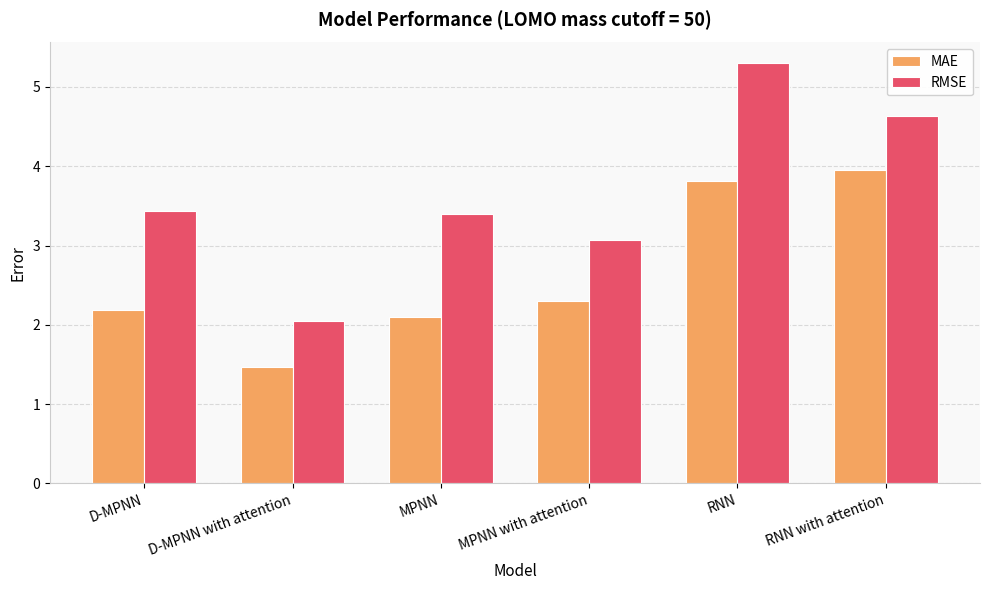

Is it true that RMSE equals 5.3 at RNN?

True